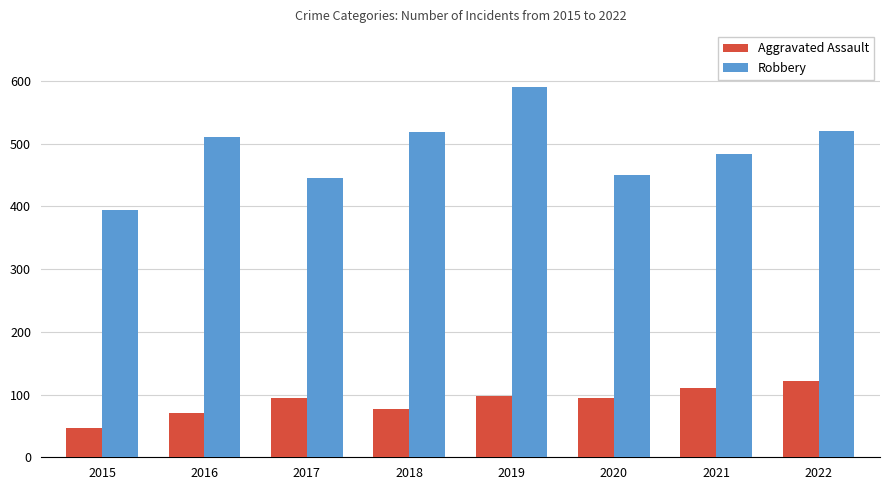

Rank the series by their maximum value, from highest to lowest.

Robbery, Aggravated Assault